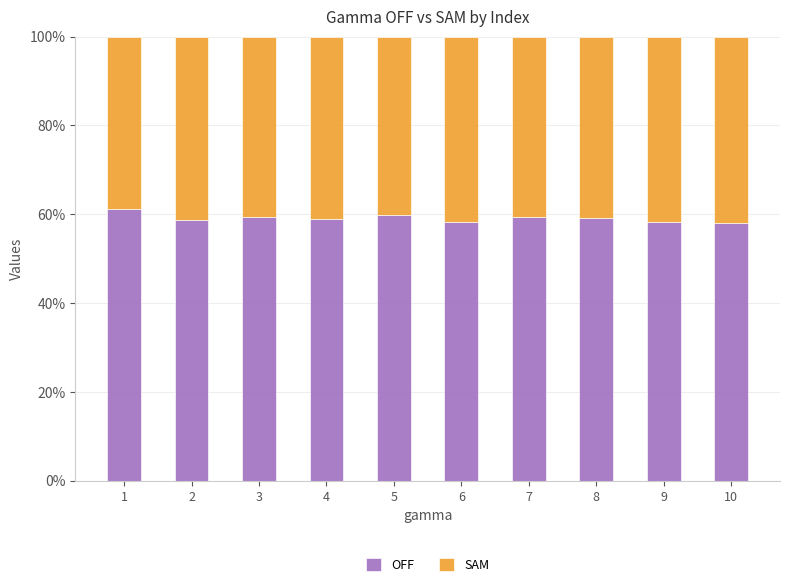

What is the minimum value for OFF?

58.0